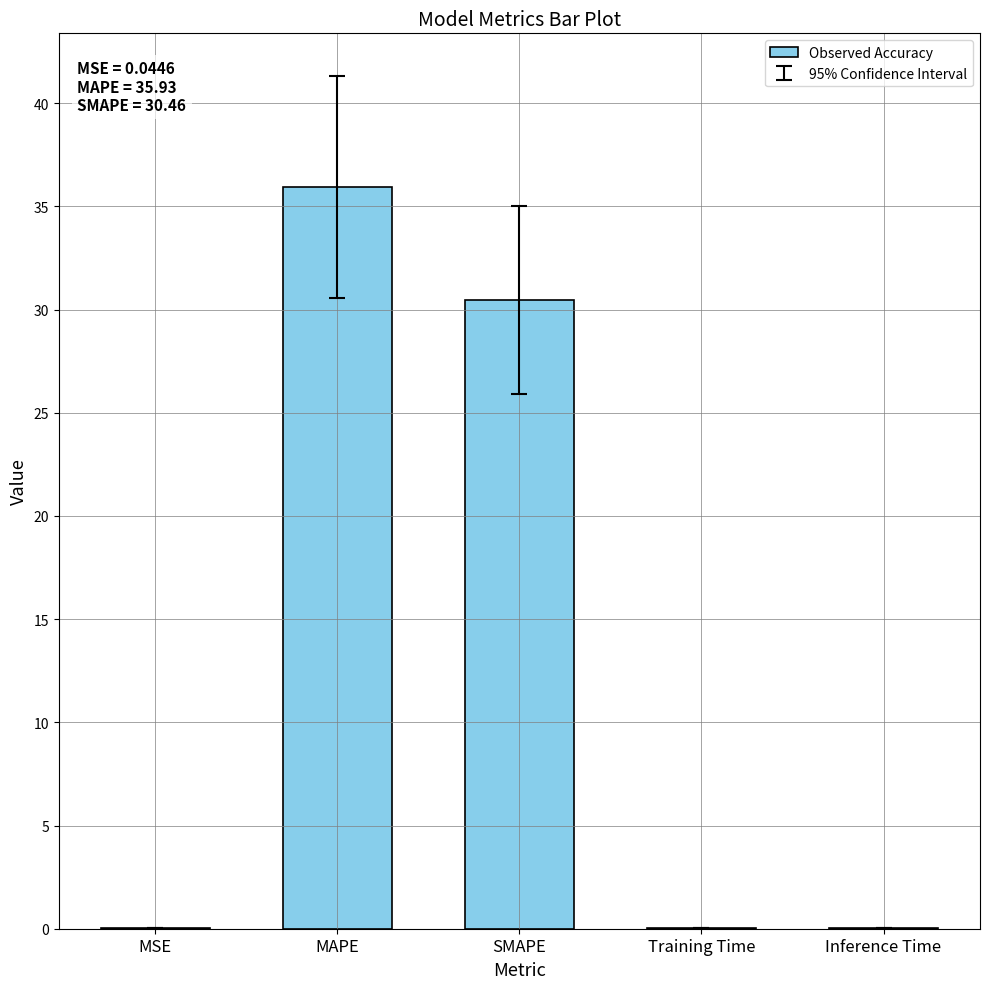

Which has a higher value, Inference Time or MAPE?

MAPE